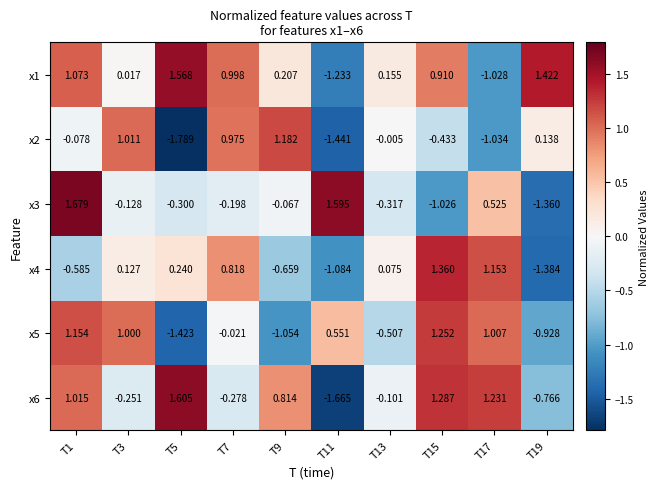

List the series in order of their peak value, highest first.

x3, x6, x1, x4, x5, x2